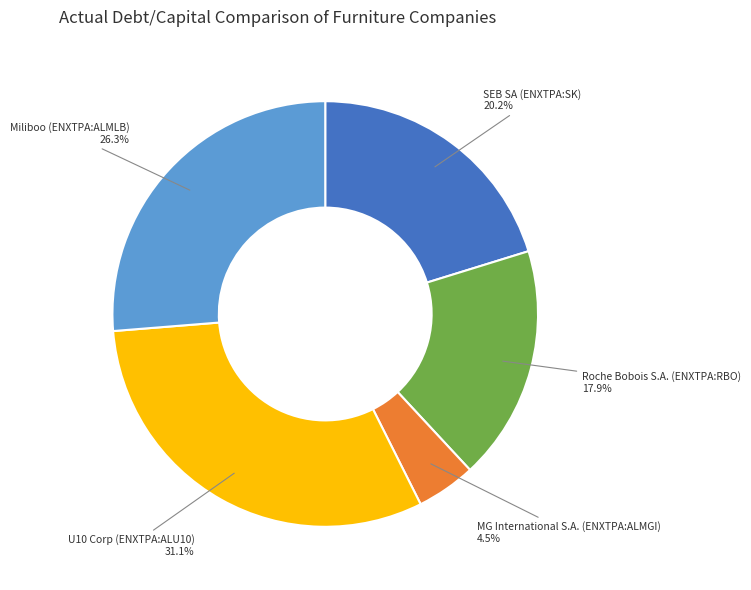

Does Miliboo (ENXTPA:ALMLB) account for over 50% of the chart?

No